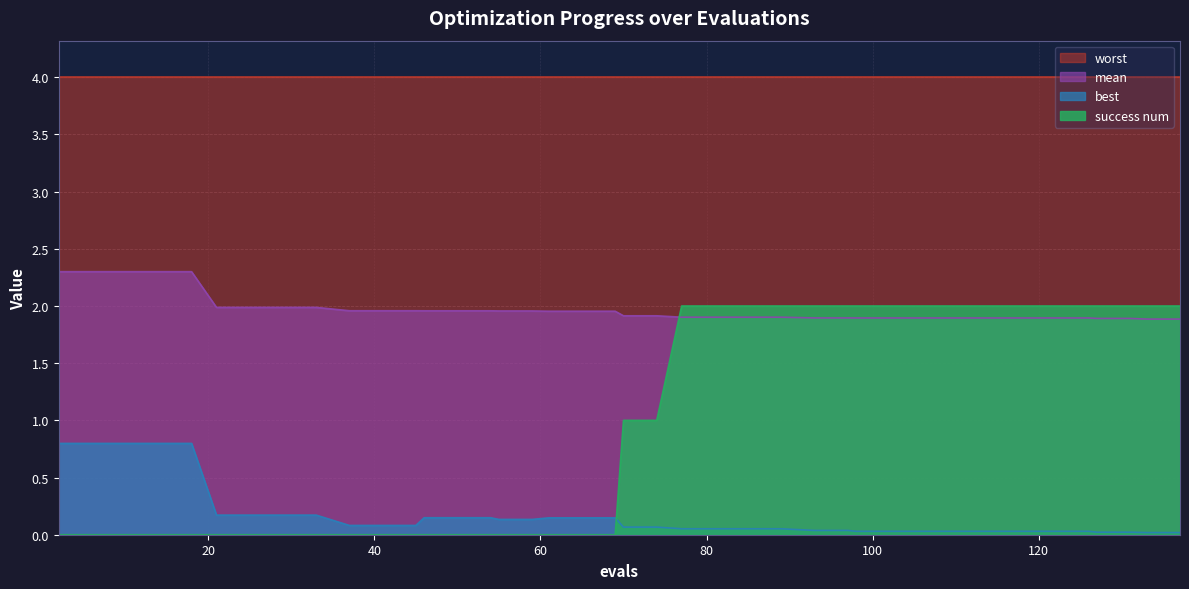

Count the number of data series in this chart.

4